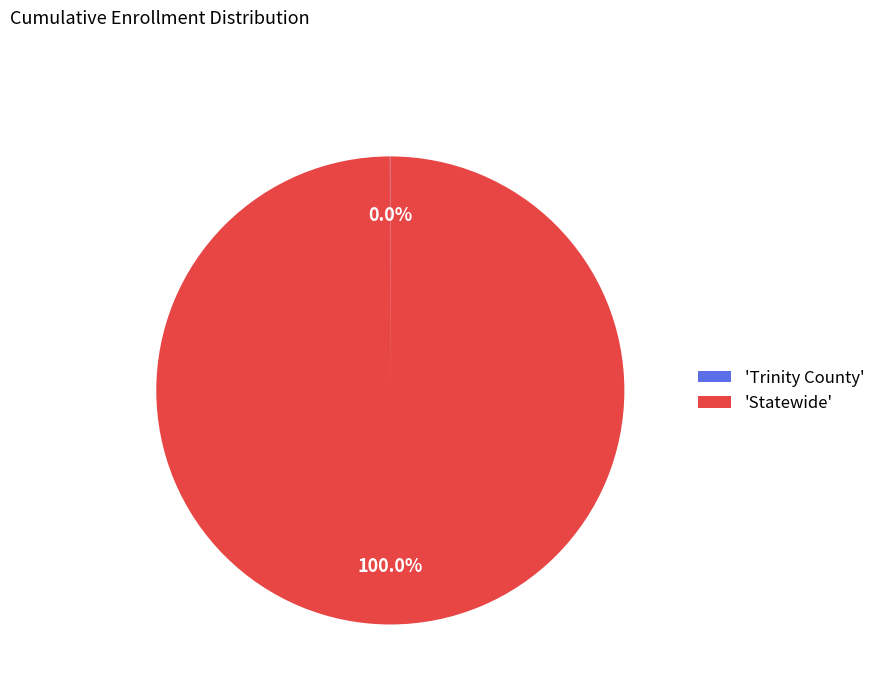

Which slice represents more than half of the pie?

'Statewide'